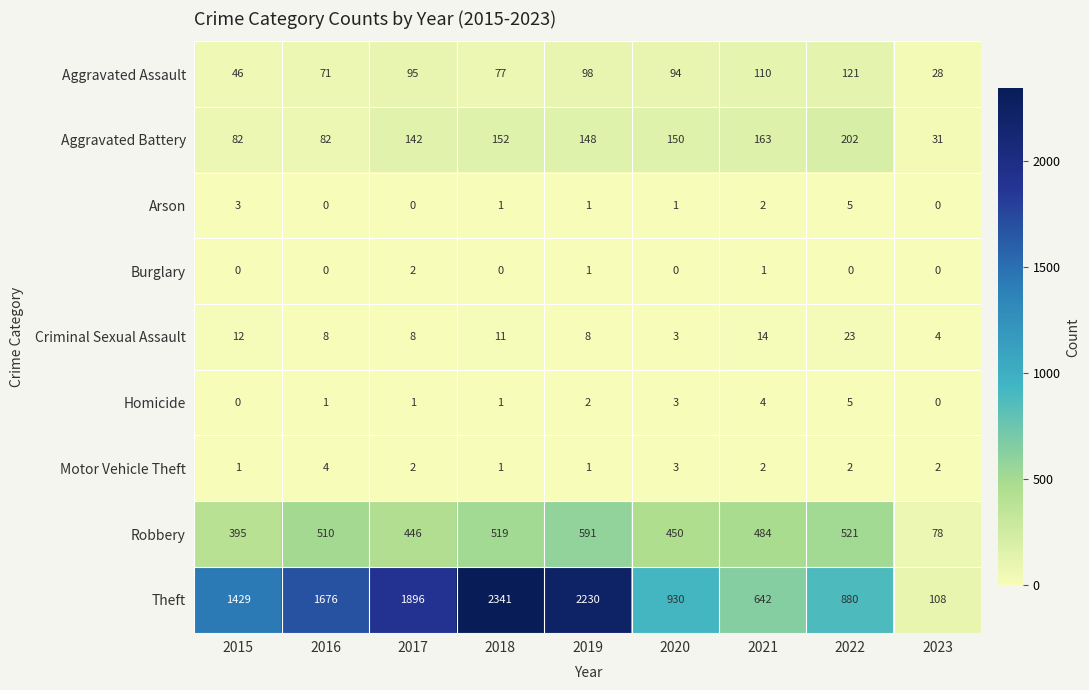

The value of Criminal Sexual Assault at 2016 is 14. True or false?

False